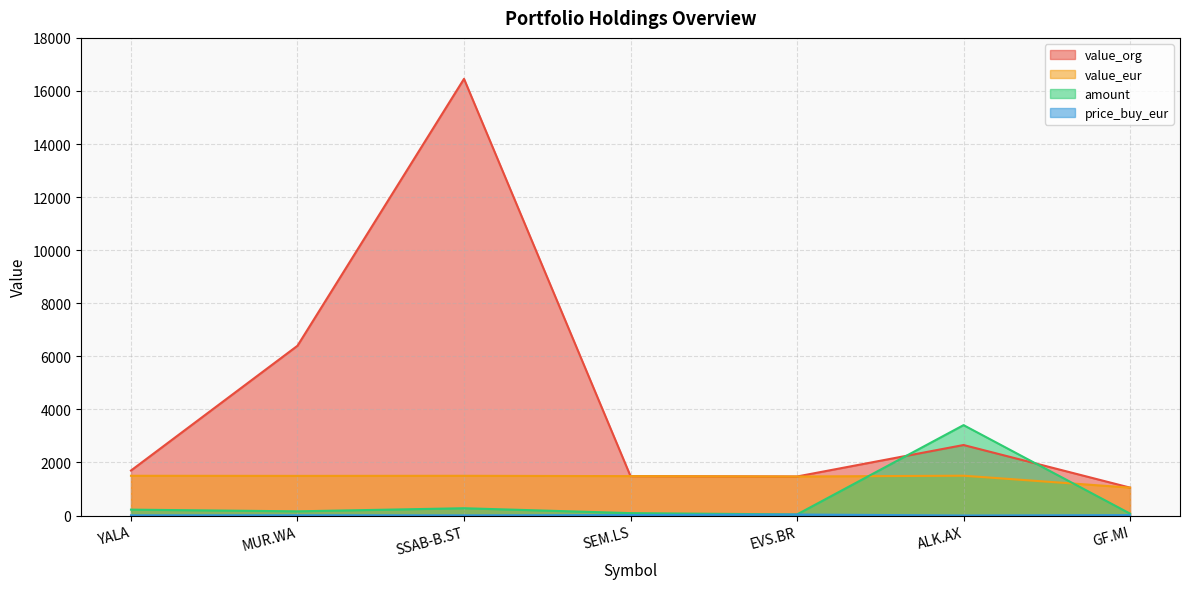

How many lines are shown in the chart?

4